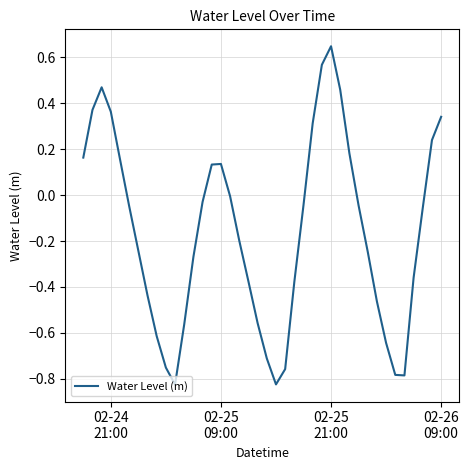

True or false: the data has more than 1 interior local peaks.

True